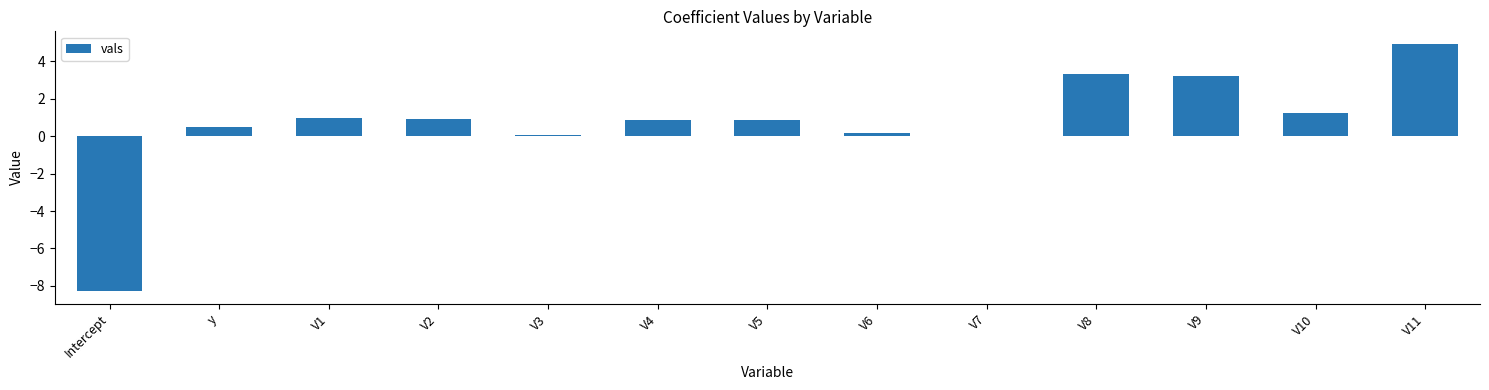

What is the ratio of the value at V8 to the value at V10?

2.7